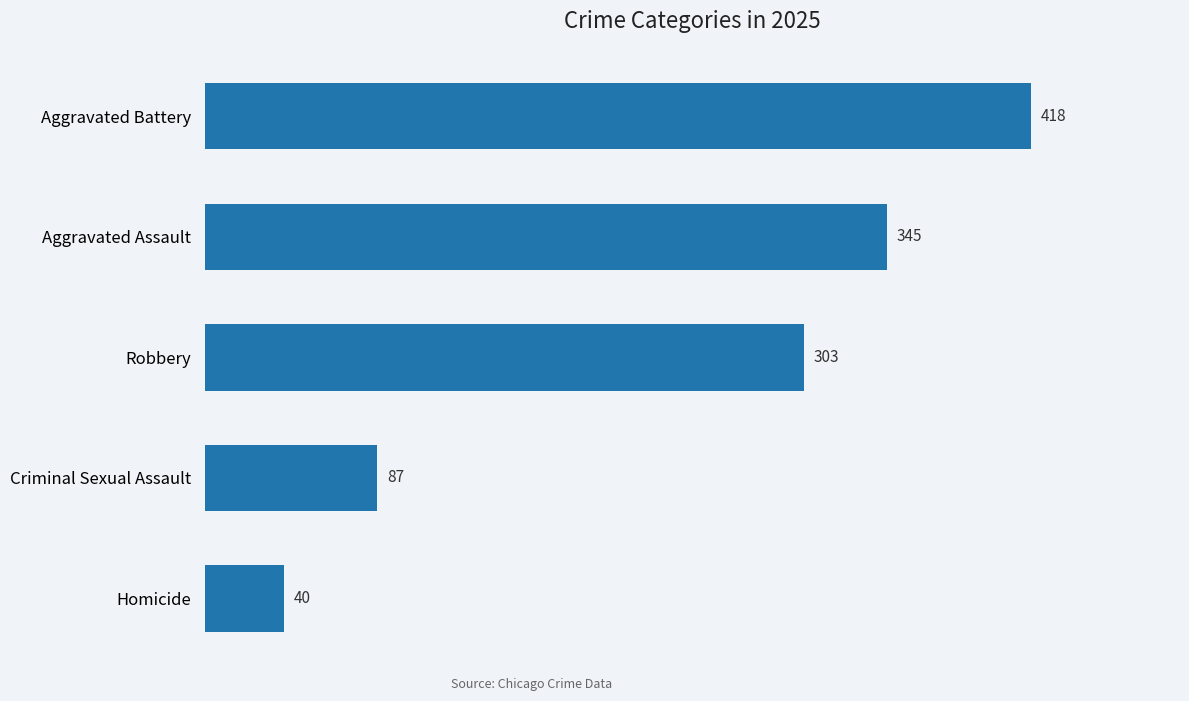

True or false: the data shows 345 at Aggravated Assault.

True